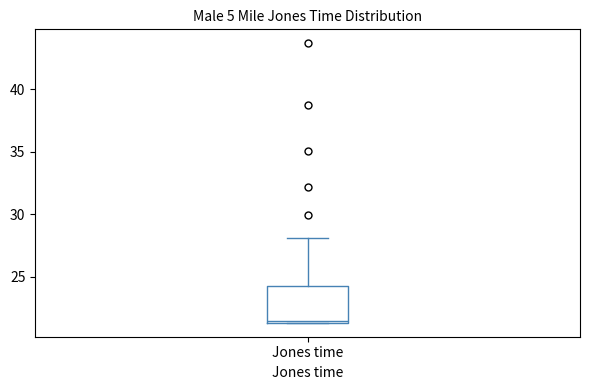

Read this box plot against the y-axis: the position of the median line, the range covered by the box, and the ends of both whiskers. The values are not printed on the chart, so give them approximately, as read against the axis.

median 21.5, box 21.5 to 24.0, whiskers 21.5 to 28.0